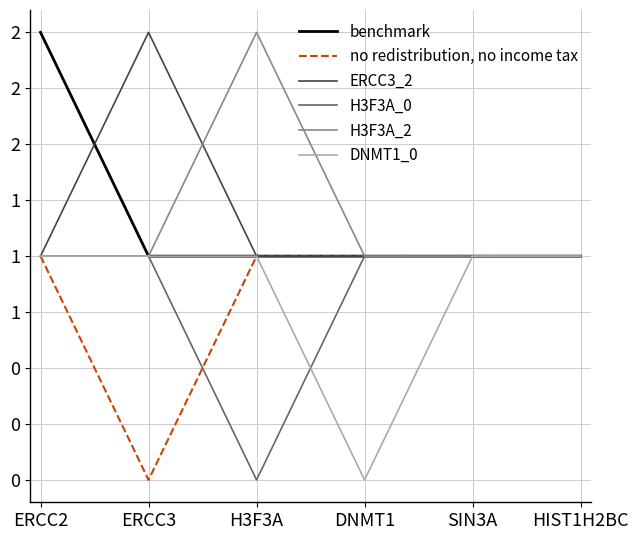

At how many categories does at least one series exceed 1?

3